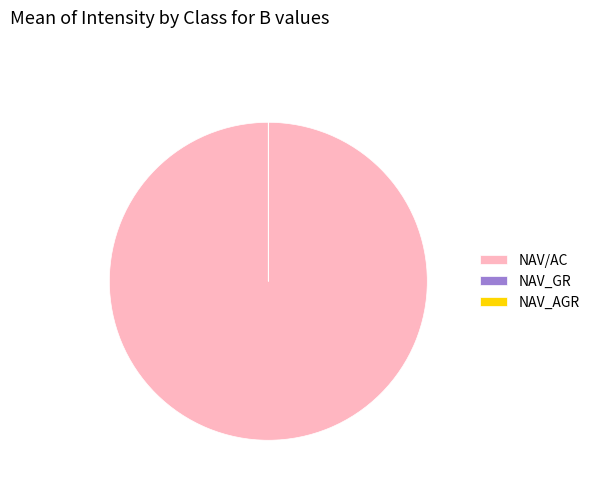

Is it true that NAV/AC is 85% of the pie?

False